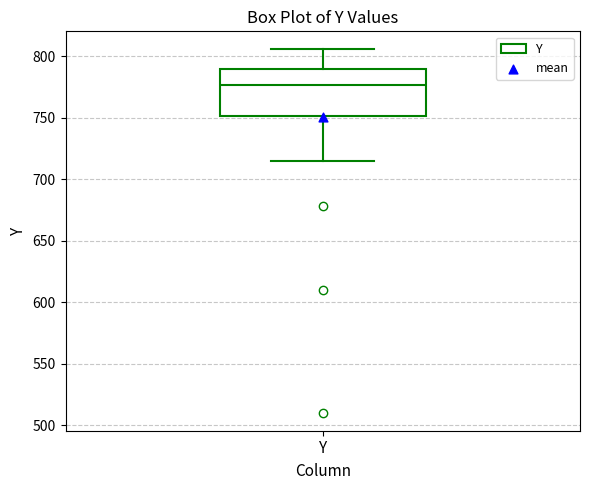

Where is the lower edge of the box for Y on the y-axis? The values are not printed on the chart, so give them approximately, as read against the axis.

750